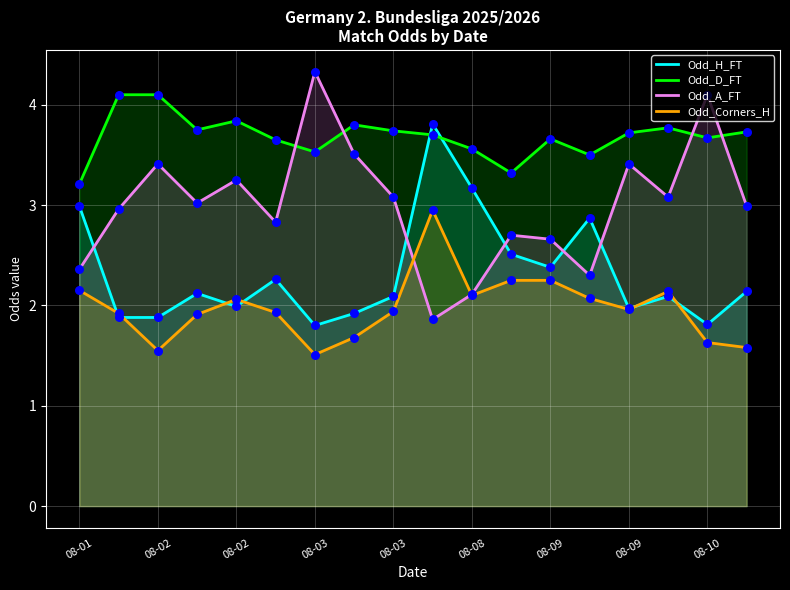

Which series has the largest total across all categories?

Odd_D_FT